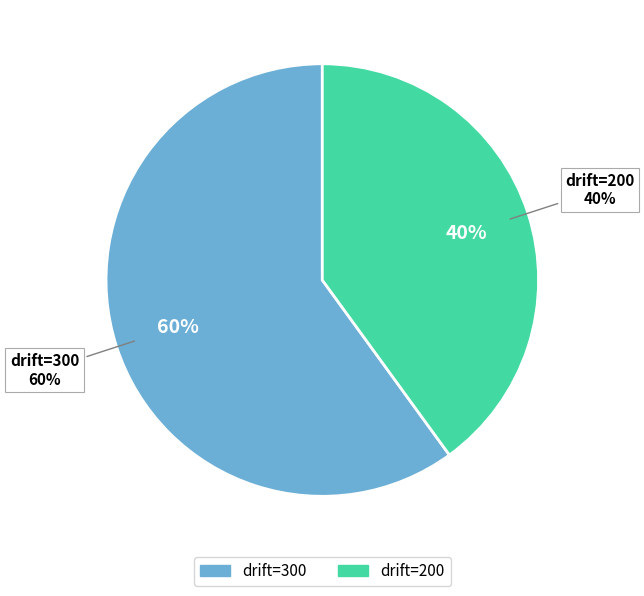

To the nearest percent, what is the average slice percentage?

50%